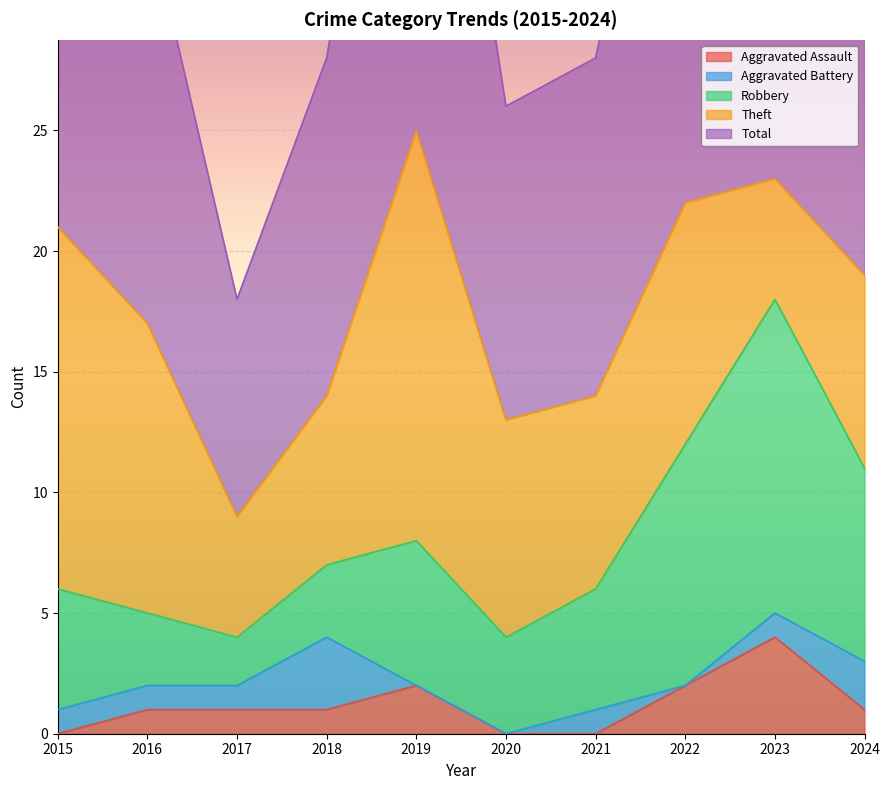

How many data points in Theft are above 9?

4